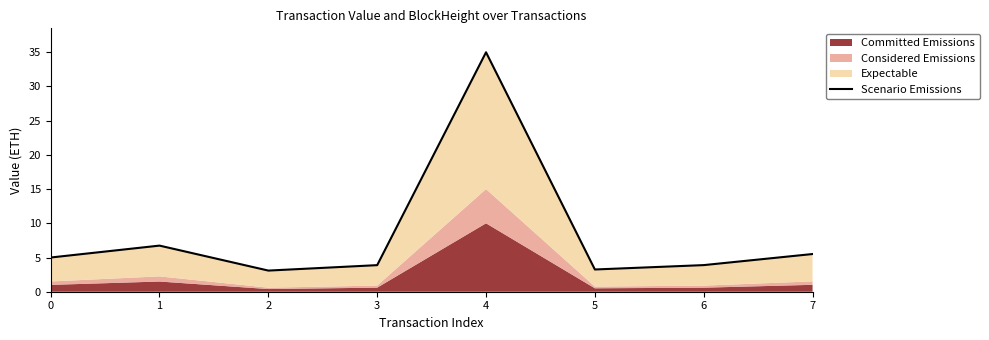

The value at 6 is 3.9. True or false?

True